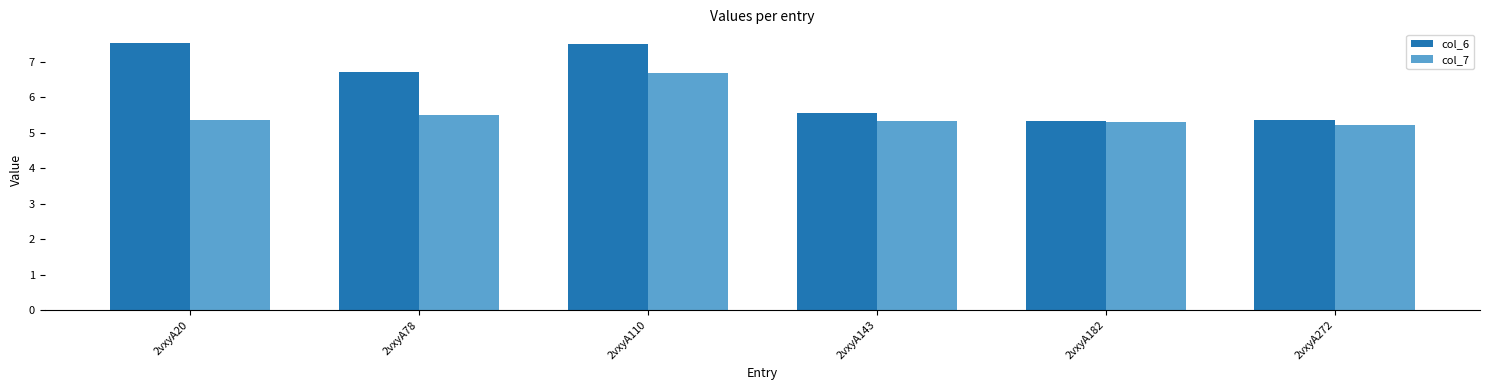

At which label does col_7 reach its peak?

2vxyA110